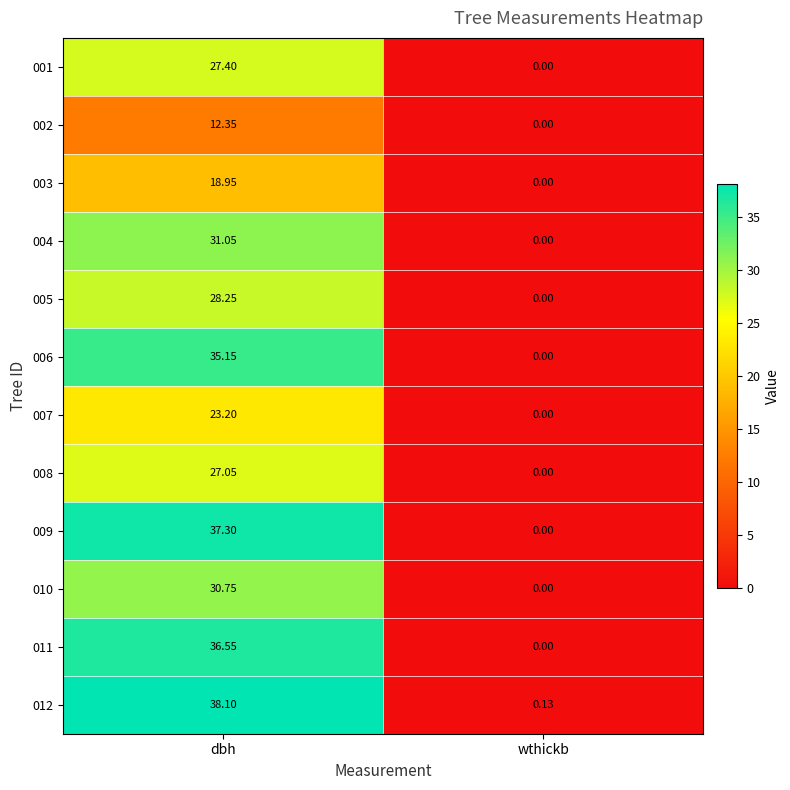

At which category is the sum across all series the highest?

dbh